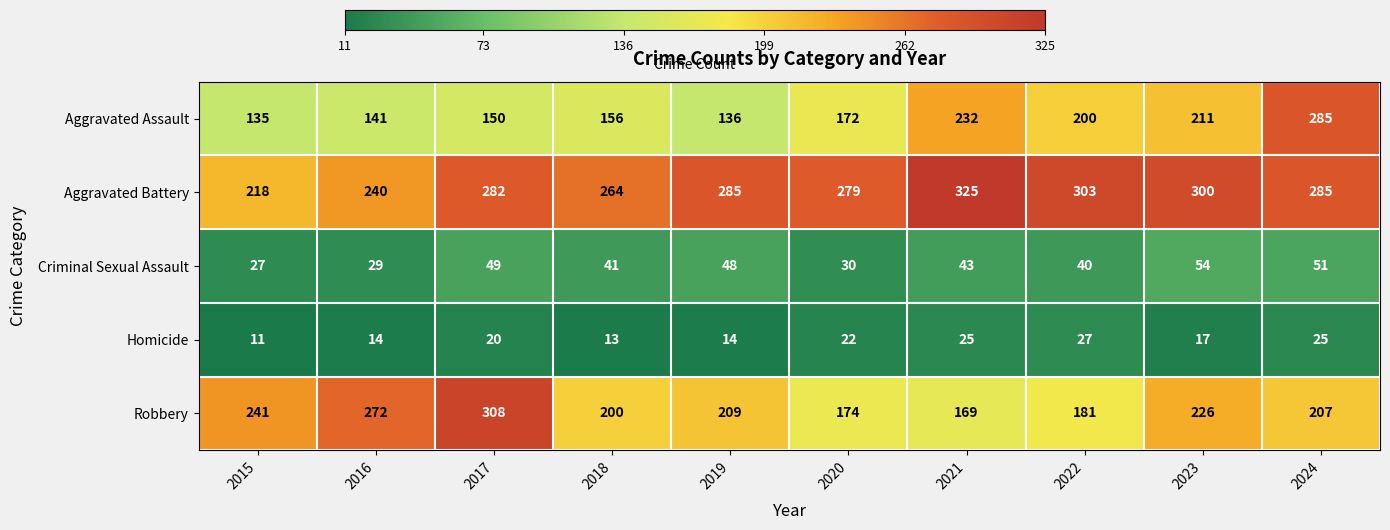

How many distinct data groups are displayed?

5